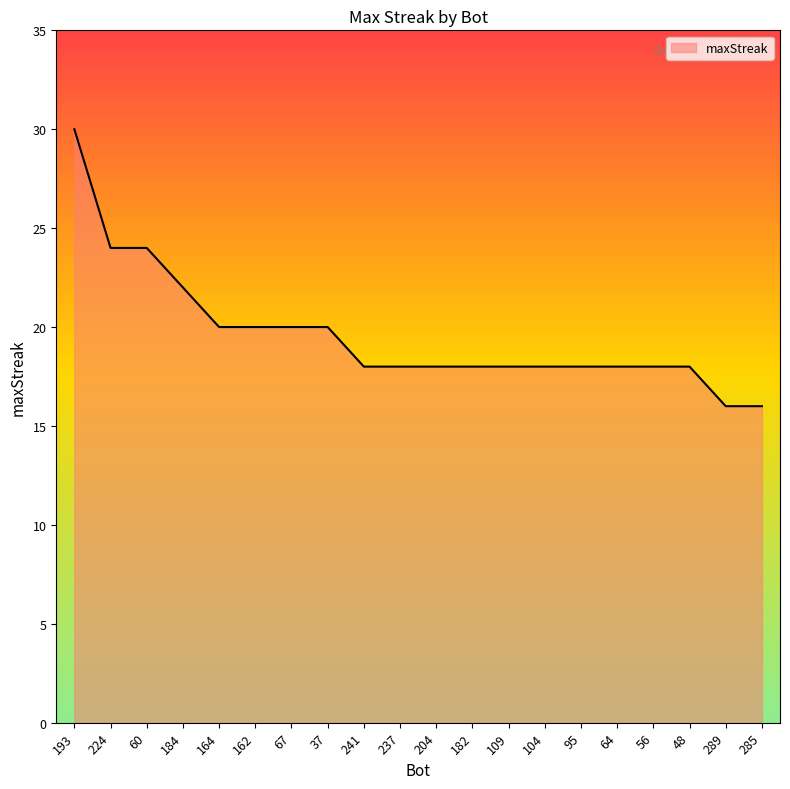

How many series are shown in this chart?

1